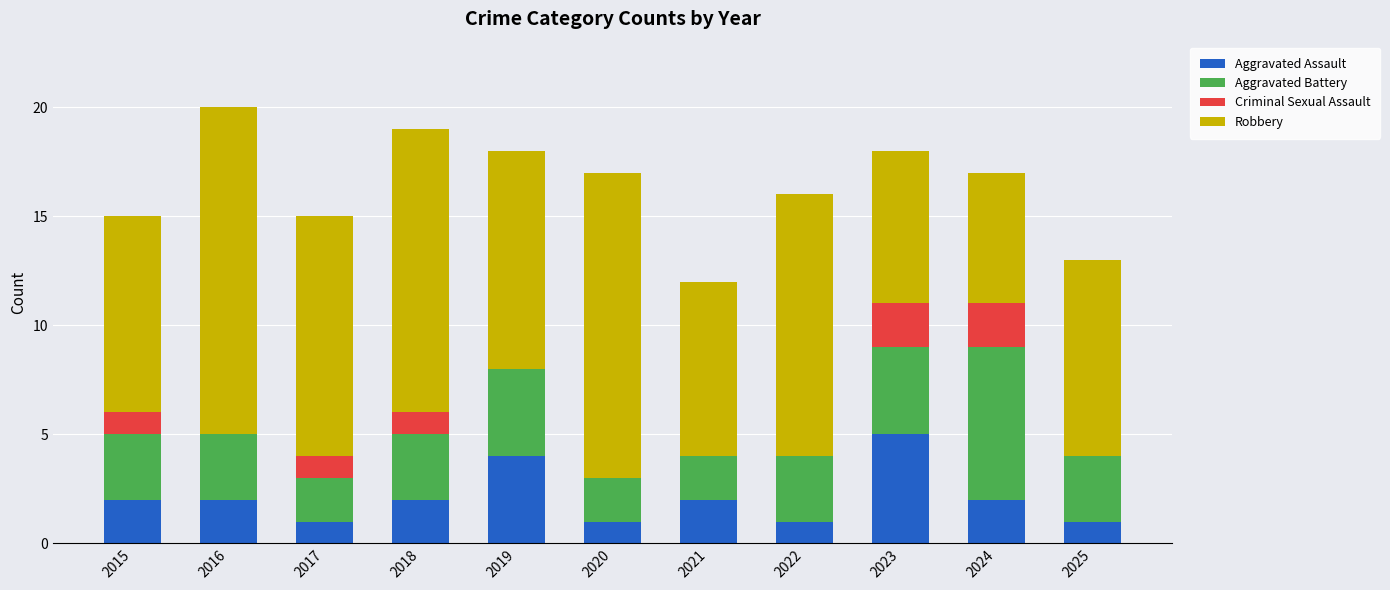

The Aggravated Assault series shows 2 at 2018. True or false?

True